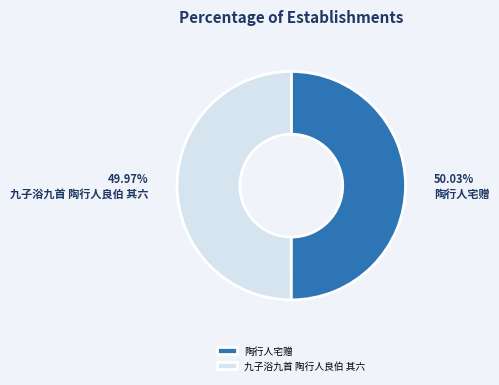

Is it true that 陶行人宅赠 is 61% of the pie?

False